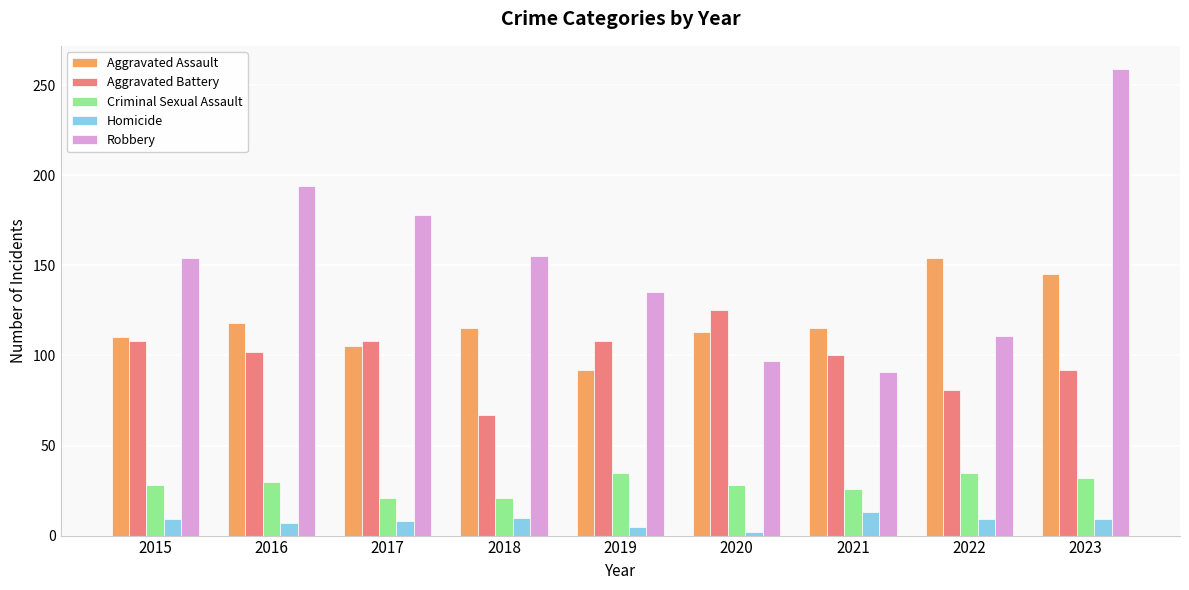

What is the maximum value for Criminal Sexual Assault?

35